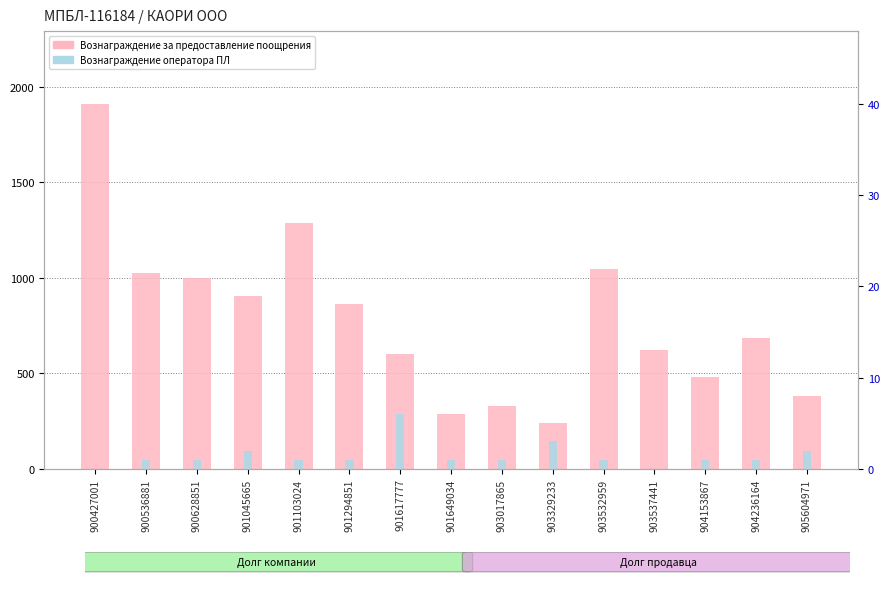

Reading left to right, list all the values displayed in this chart.

Вознаграждение за предоставление поощрения: 1910	1027	1000	904	1285	865	600	287	330	240	1048	622	482	686	379
Вознаграждение оператора ПЛ: 0	1	1	2	1	1	6	1	1	3	1	0	1	1	2